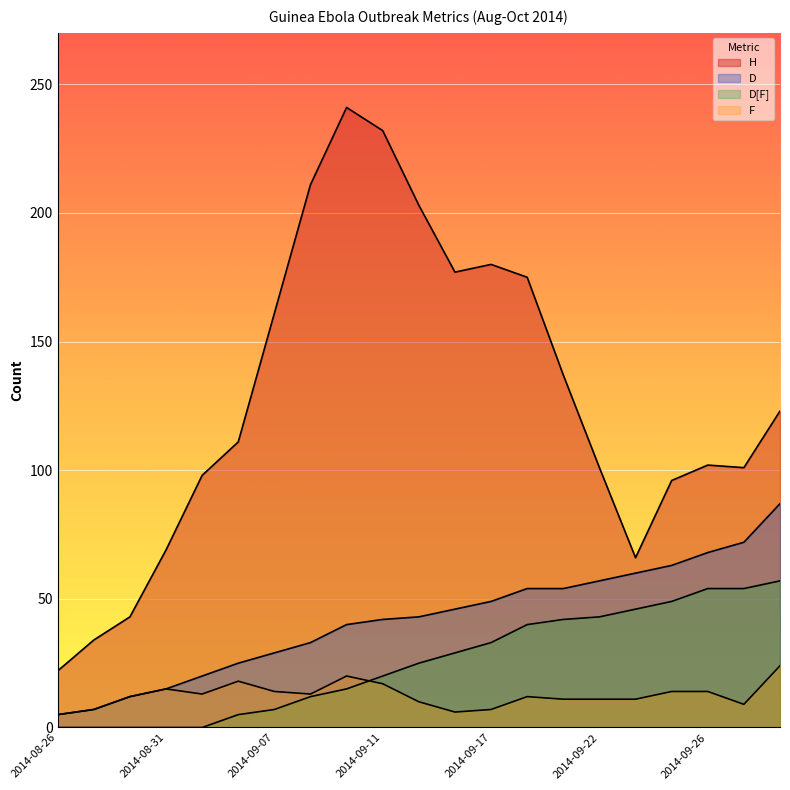

The value of D[F] at 2014-09-26 is 54. True or false?

True